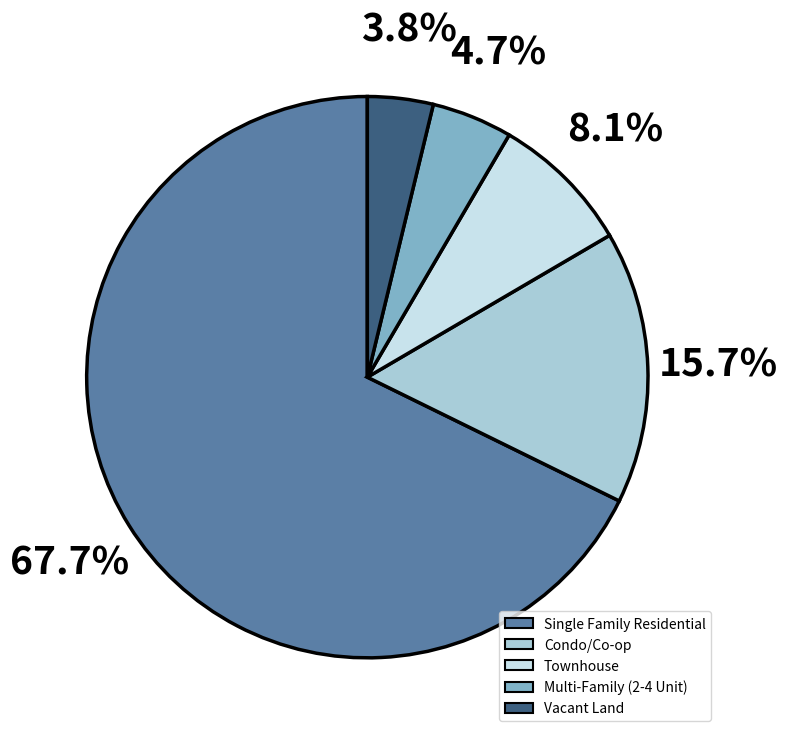

Which category has the biggest portion of the pie?

Single Family Residential